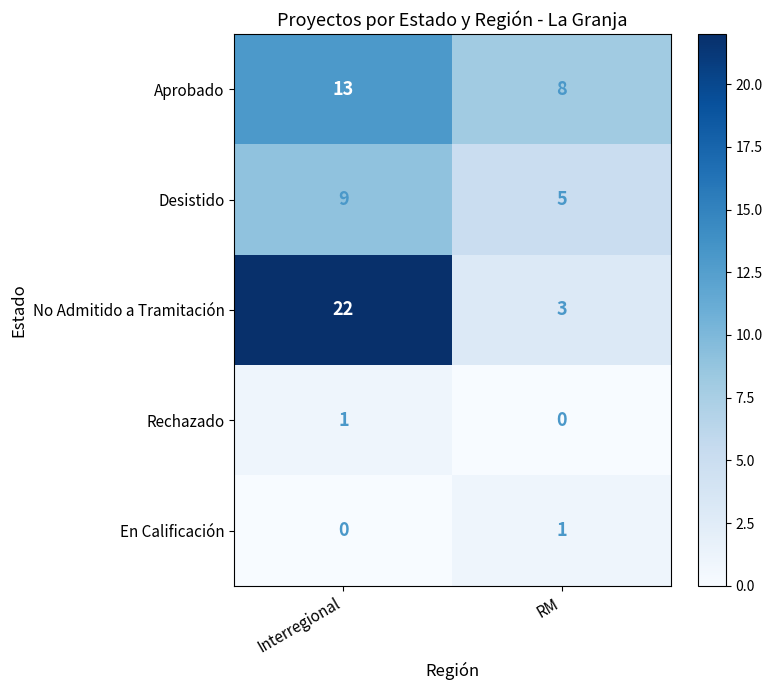

Where is En Calificación nearest to the value 0?

Interregional